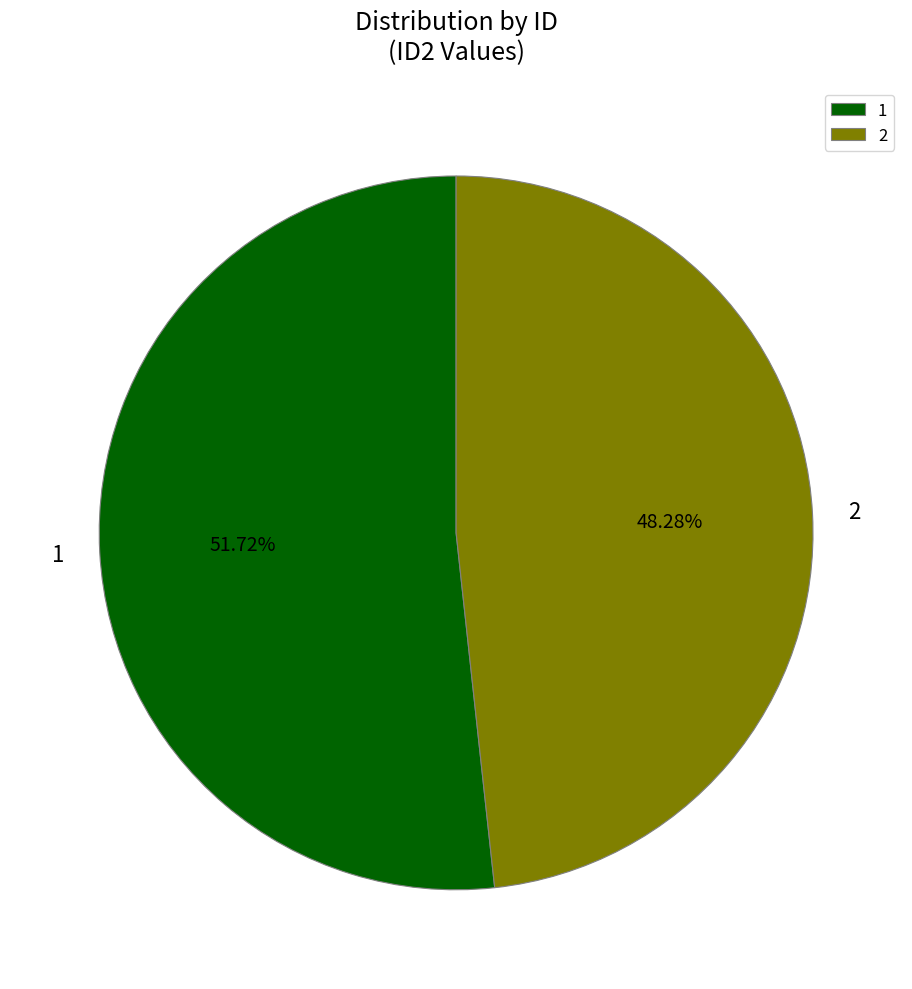

Count the number of slices in the pie.

2